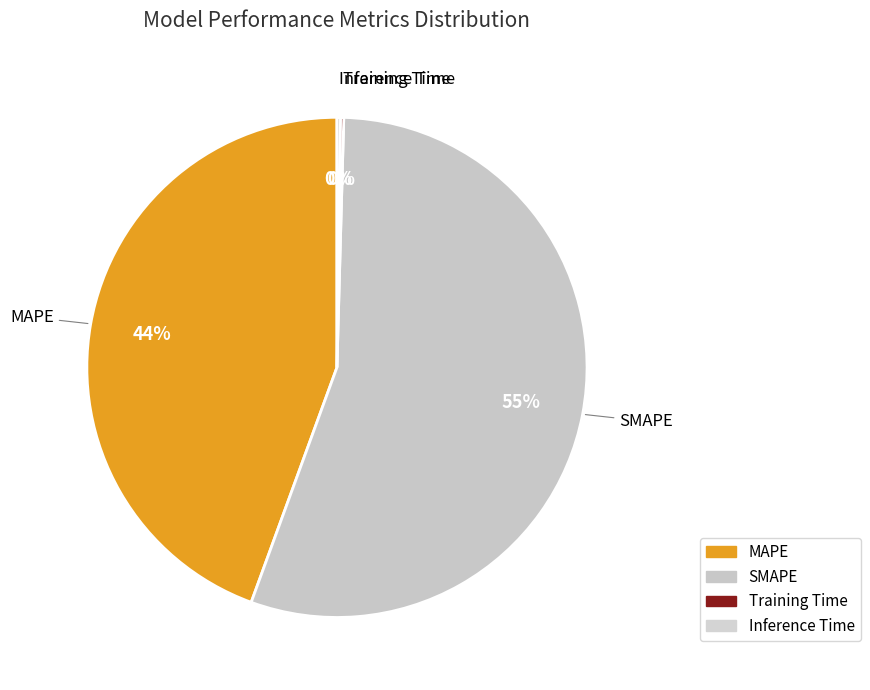

Do SMAPE and MAPE together represent more than half of the pie?

Yes